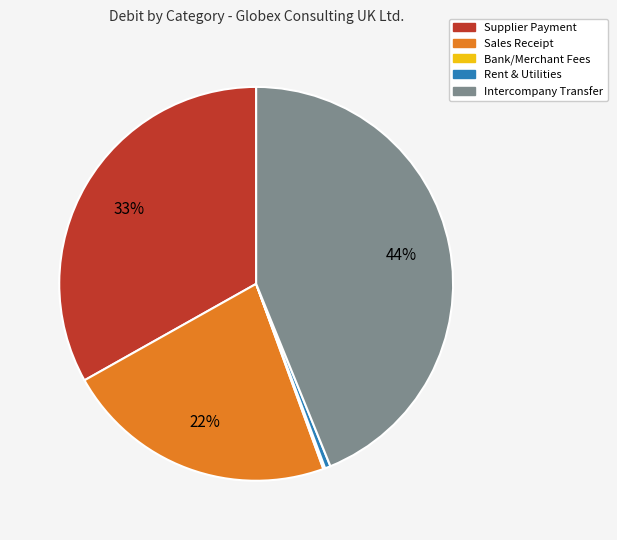

To the nearest percent, what is the difference between the largest and smallest slice percentages?

44%